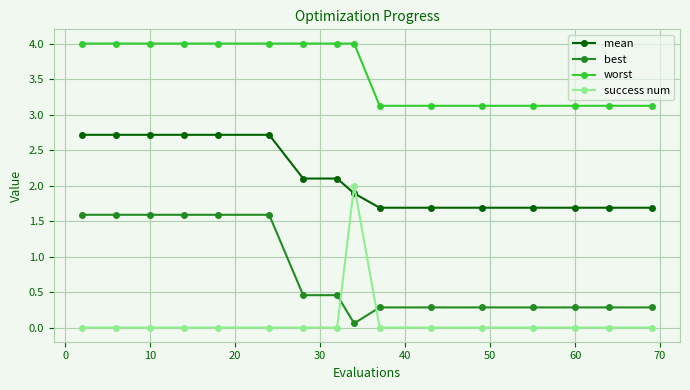

What is the difference between the maximum and minimum values in the worst series?

0.9